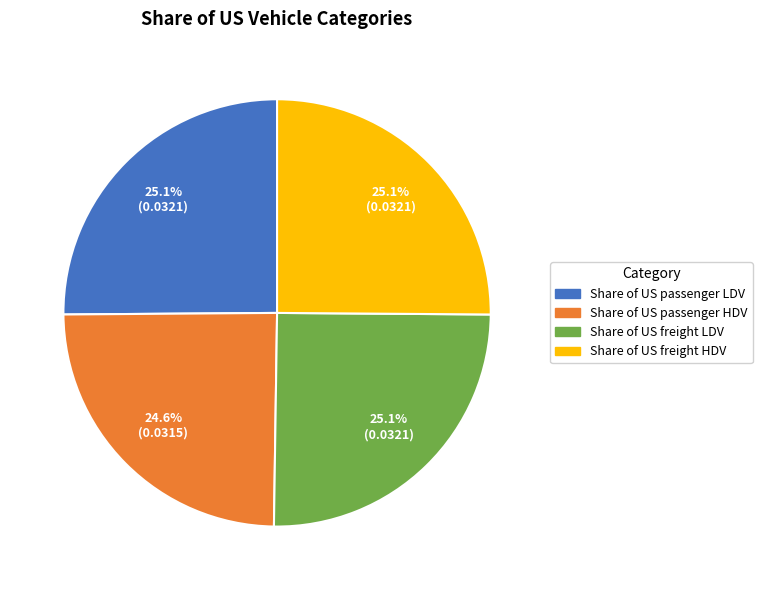

How much of the chart is everything except Share of US freight LDV?

74.9%